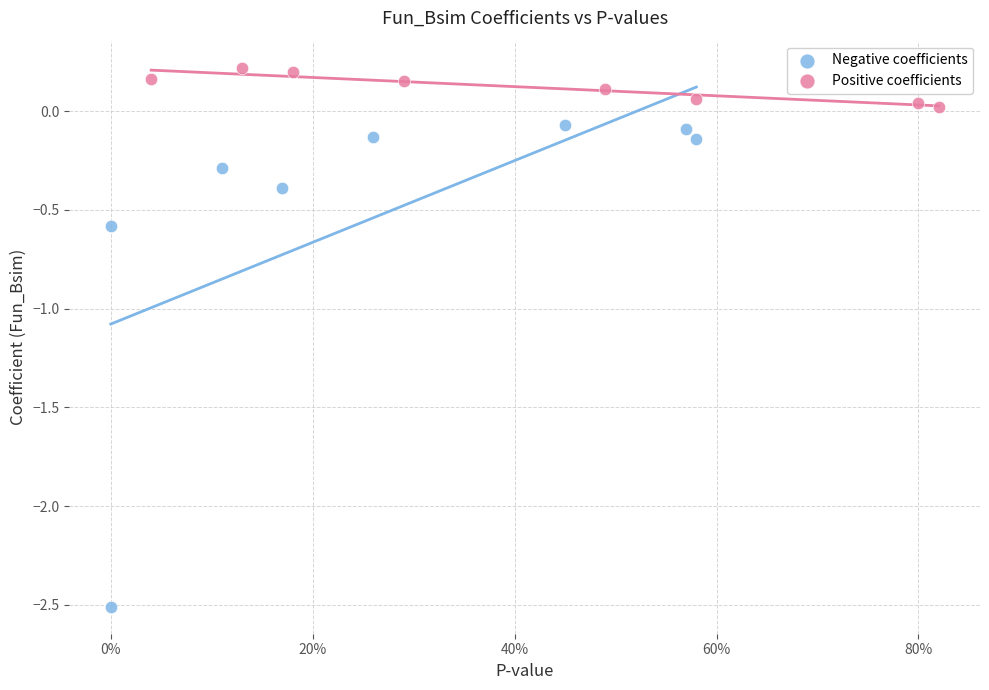

Which series has the largest Y range (max minus min)?

Negative coefficients